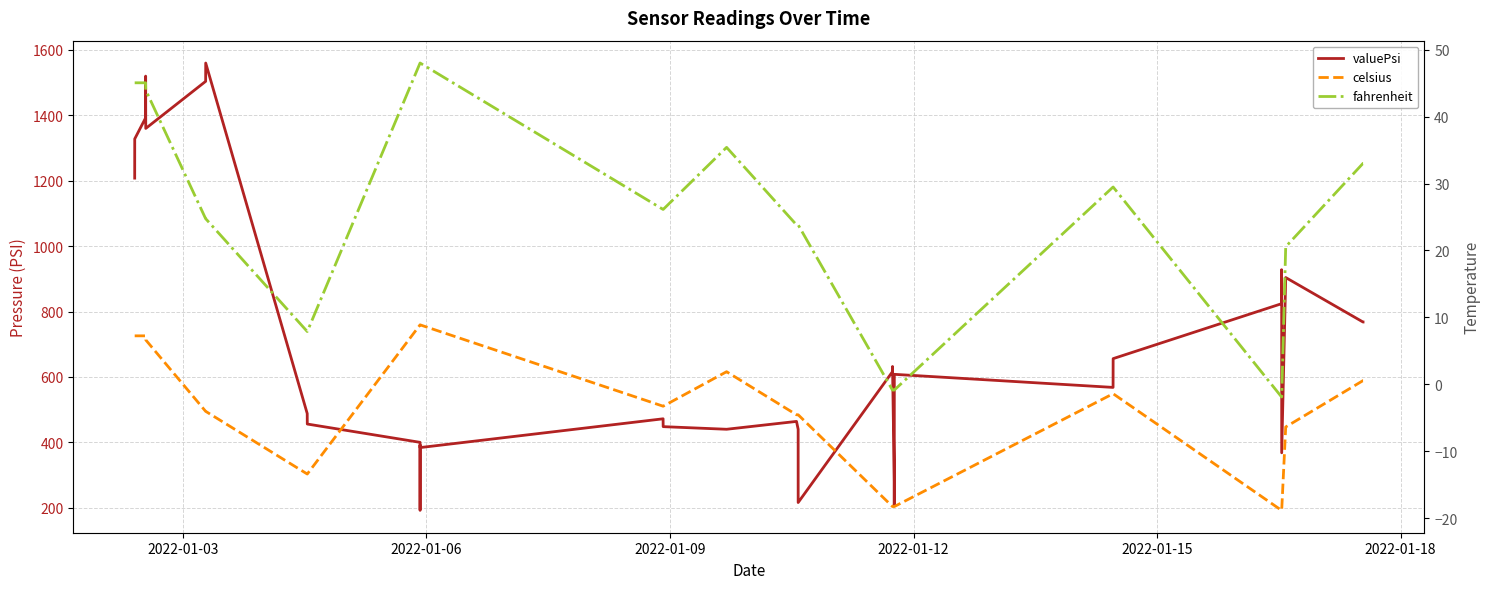

What is the lowest value of the valuePsi series?

192.0